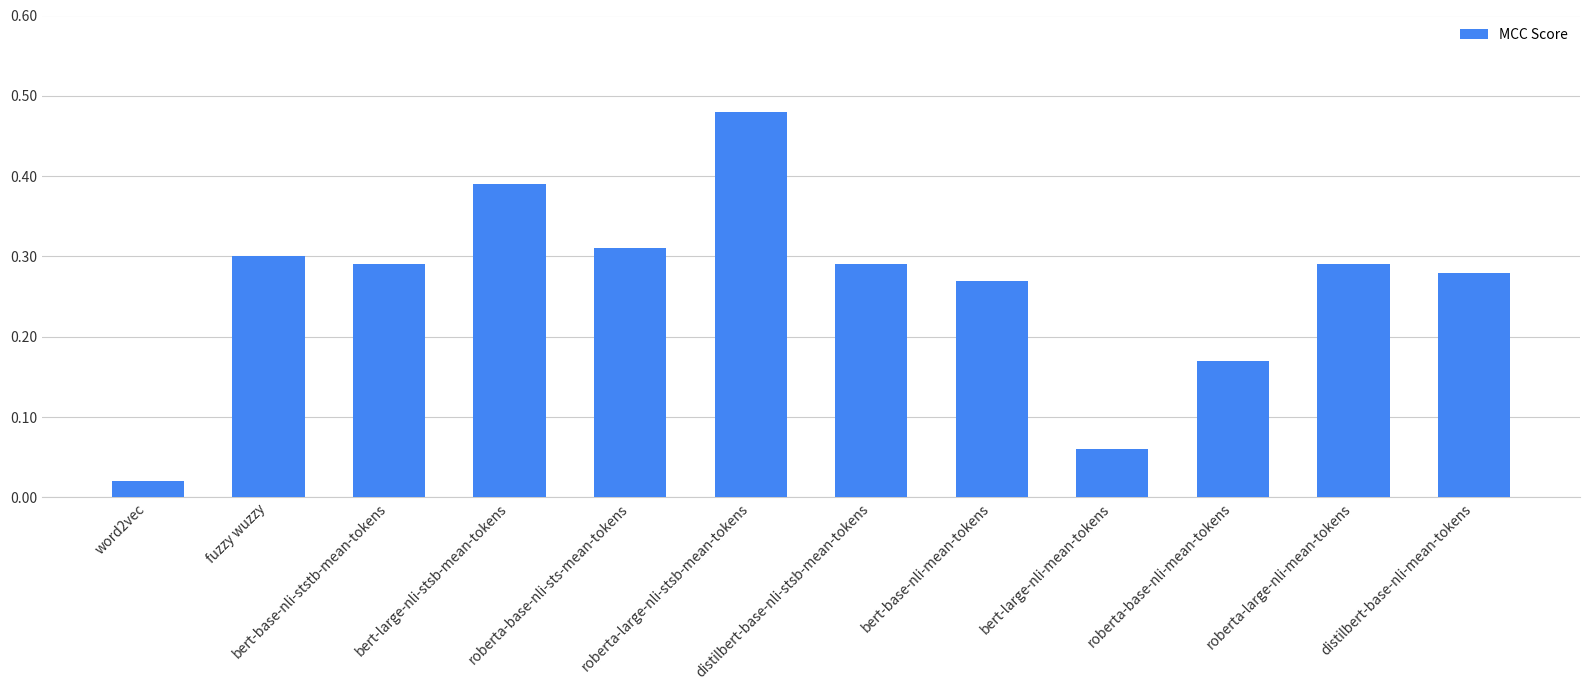

What is the difference between the second highest and minimum values?

0.4